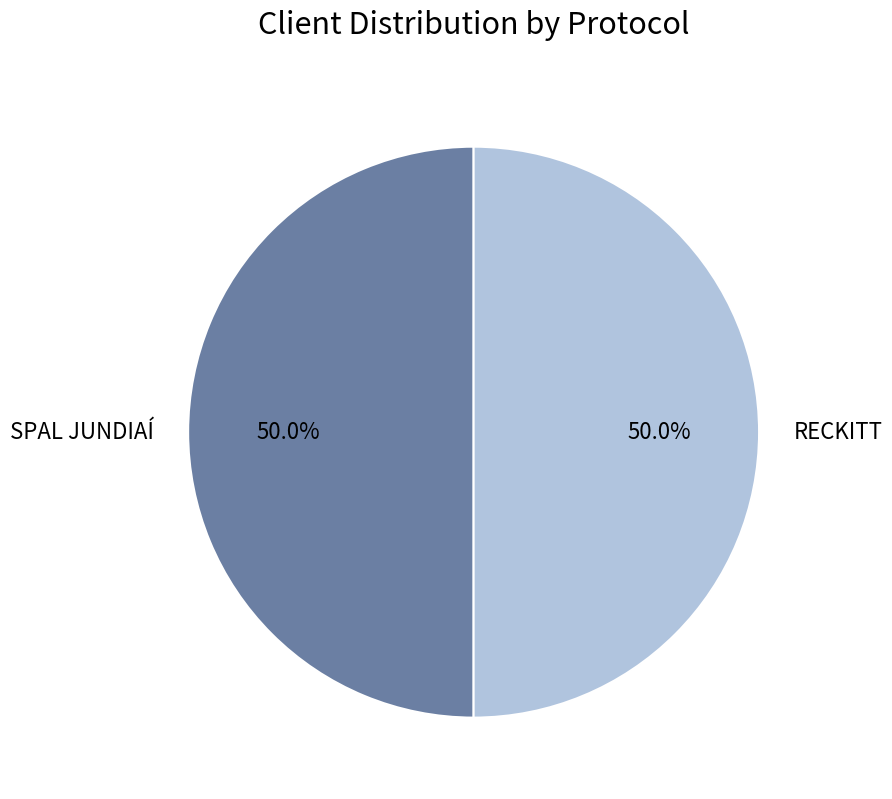

What is the ratio of the value at SPAL JUNDIAÍ to the value at RECKITT?

1.0